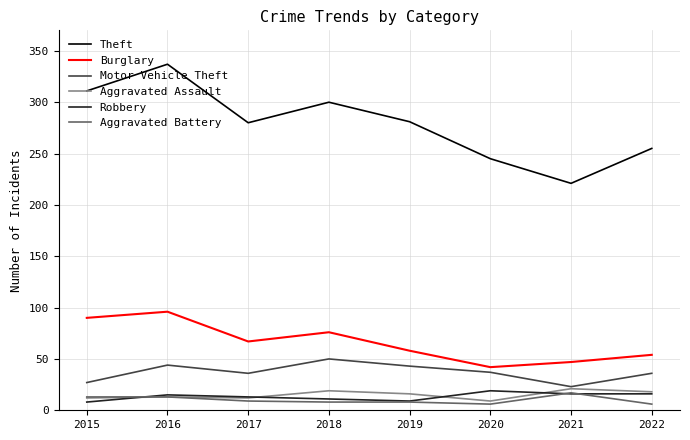

What is the total value across all series at 2017?

417